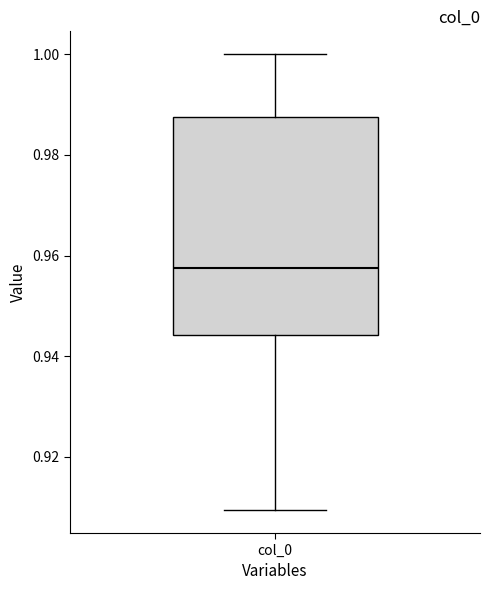

Read this box plot against the y-axis: the position of the median line, the range covered by the box, and the ends of both whiskers. The values are not printed on the chart, so give them approximately, as read against the axis.

median 0.958, box 0.944 to 0.988, whiskers 0.910 to 1.000